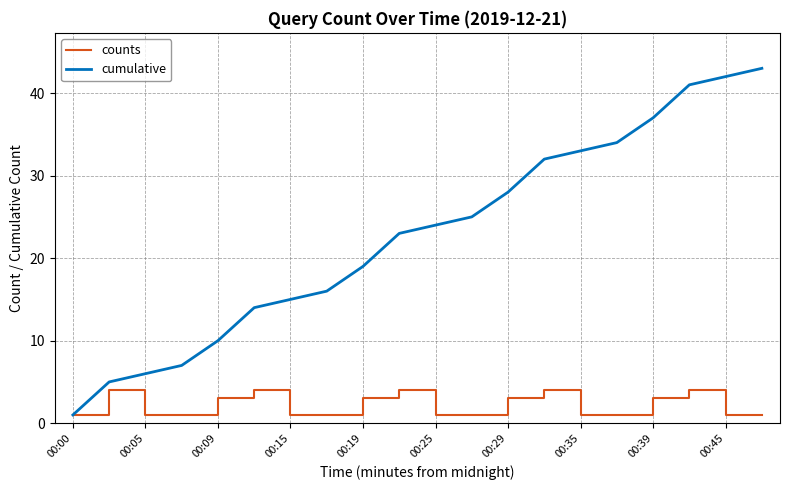

How many distinct data groups are displayed?

2